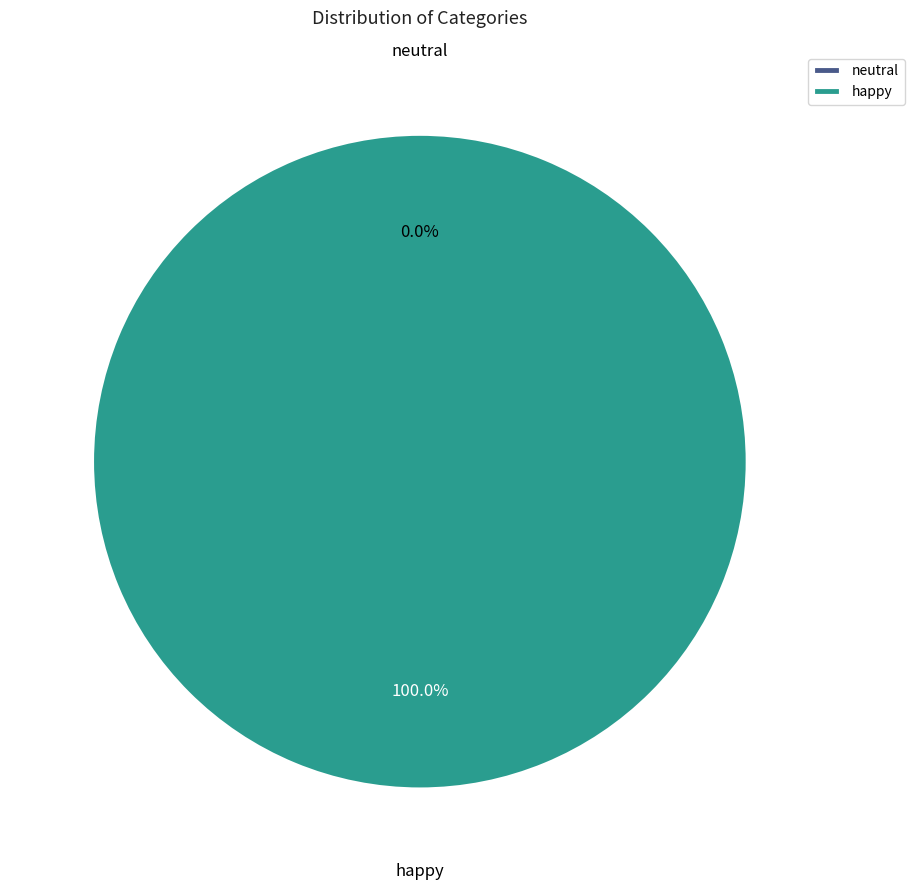

How many segments does this pie chart have?

2